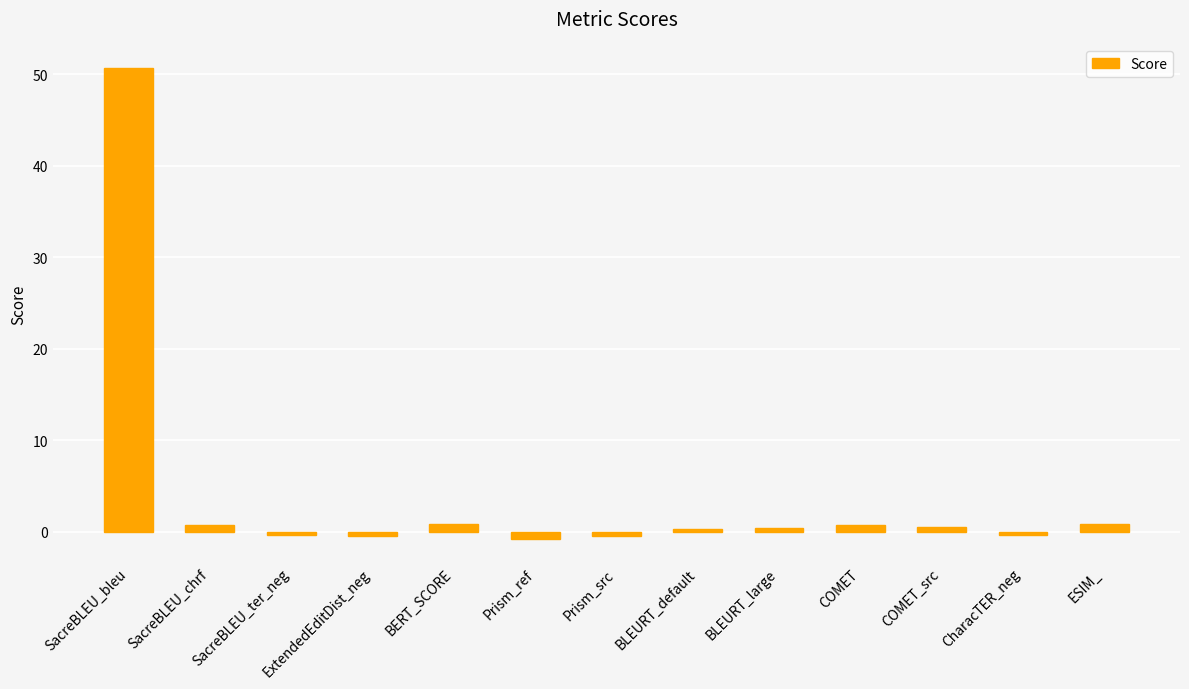

What is the difference between the maximum and minimum values?

51.4